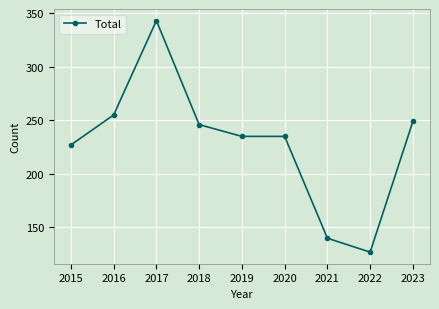

Where is the first local maximum?

2017